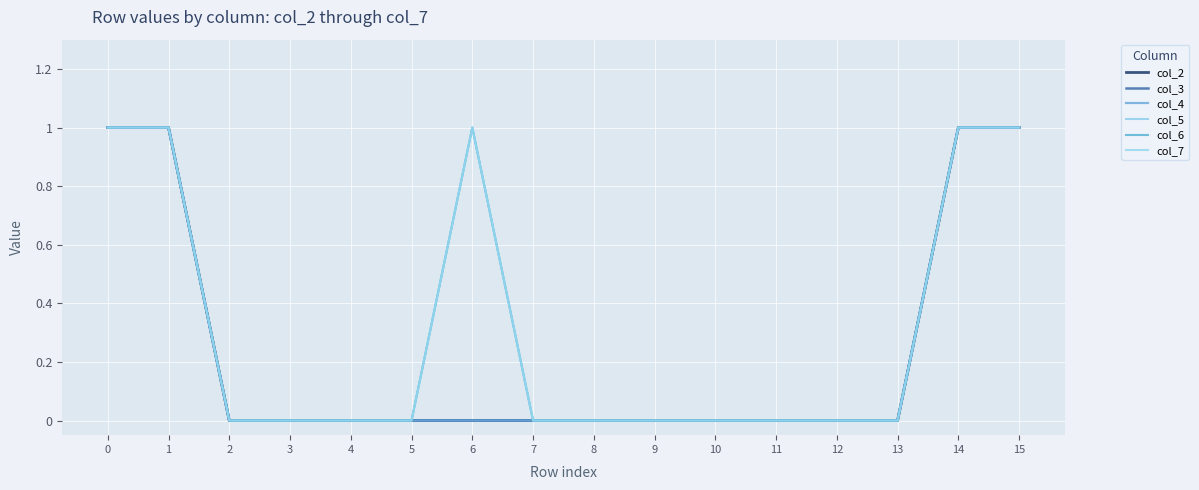

Reading right to left, list all the values displayed in this chart.

col_2: 1	1	0	0	0	0	0	0	0	0	0	0	0	0	1	1
col_3: 1	1	0	0	0	0	0	0	0	0	0	0	0	0	1	1
col_4: 1	1	0	0	0	0	0	0	0	0	0	0	0	0	1	1
col_5: 1	1	0	0	0	0	0	0	0	1	0	0	0	0	1	1
col_6: 1	1	0	0	0	0	0	0	0	1	0	0	0	0	1	1
col_7: 1	1	0	0	0	0	0	0	0	1	0	0	0	0	1	1